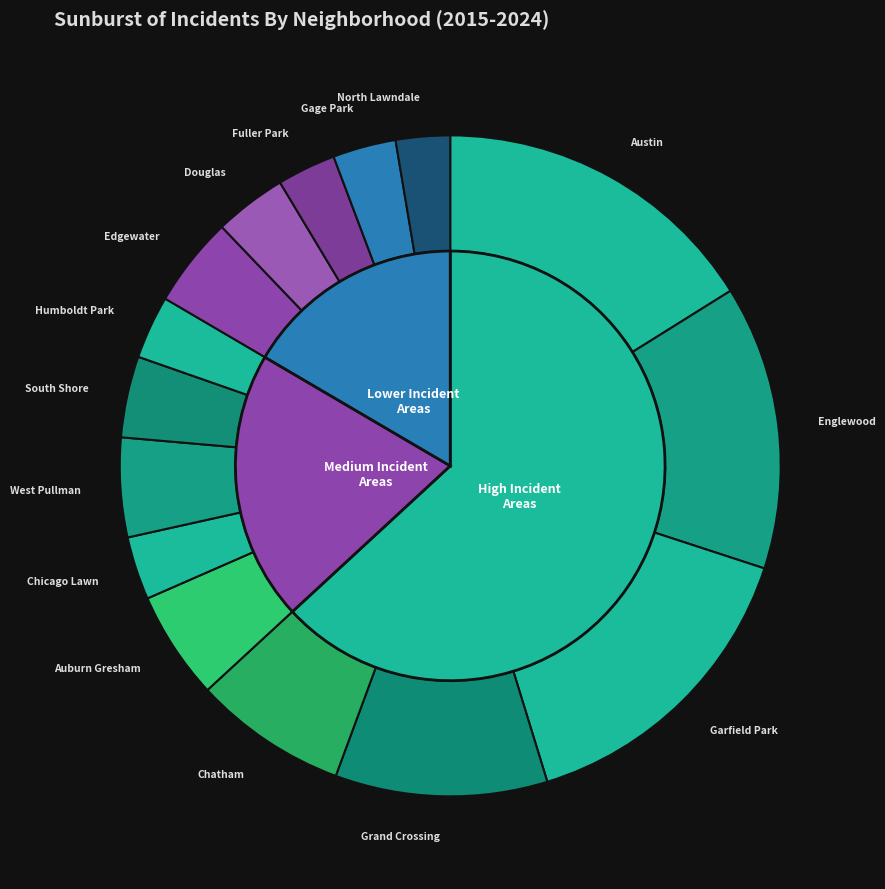

Which slice is the smallest?

North Lawndale